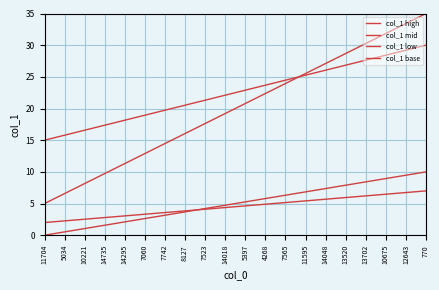

At which category is the sum across all series the highest?

770